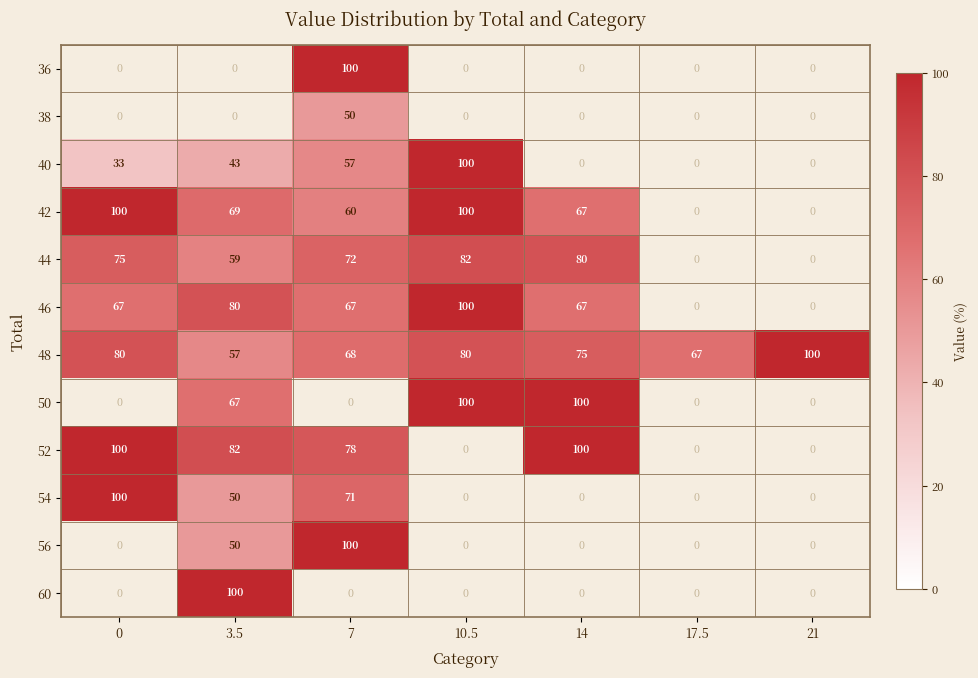

How many values in 42 are above zero?

5